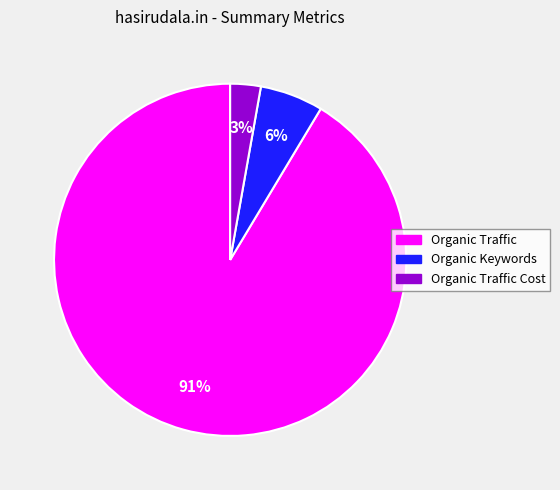

Is there a majority slice in this chart?

Yes